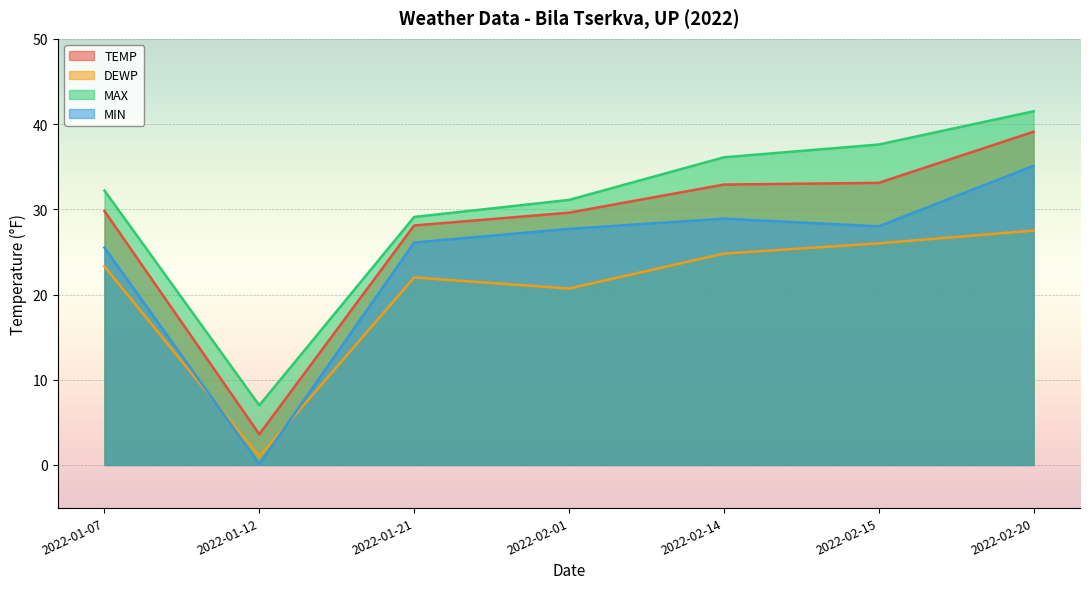

At which label does DEWP first exceed 23?

2022-01-07